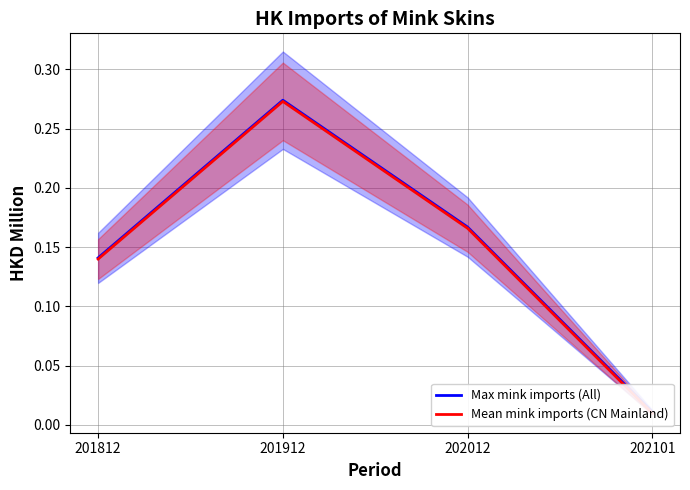

True or false: Mean mink imports (CN Mainland) and Max mink imports (All) intersect in this chart.

False